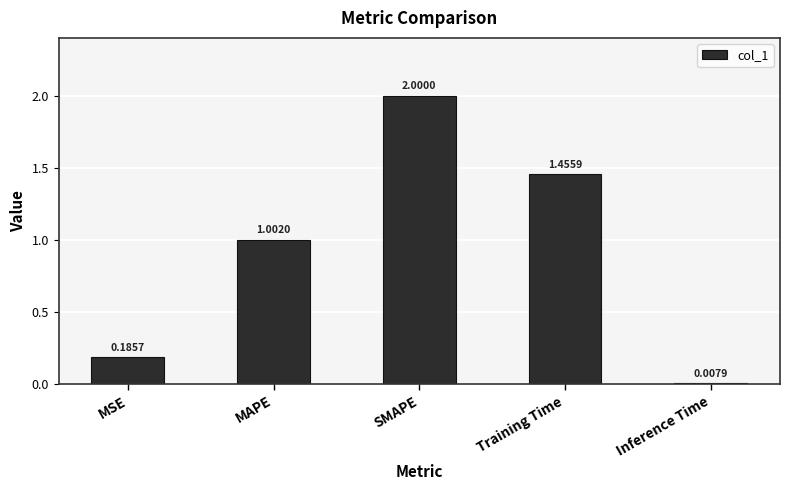

What is the difference between the maximum and minimum values?

2.0